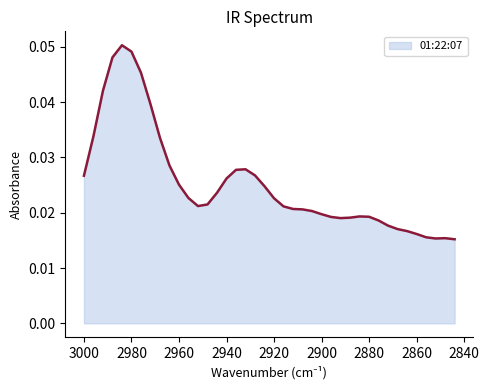

Count the number of categories in the chart.

40